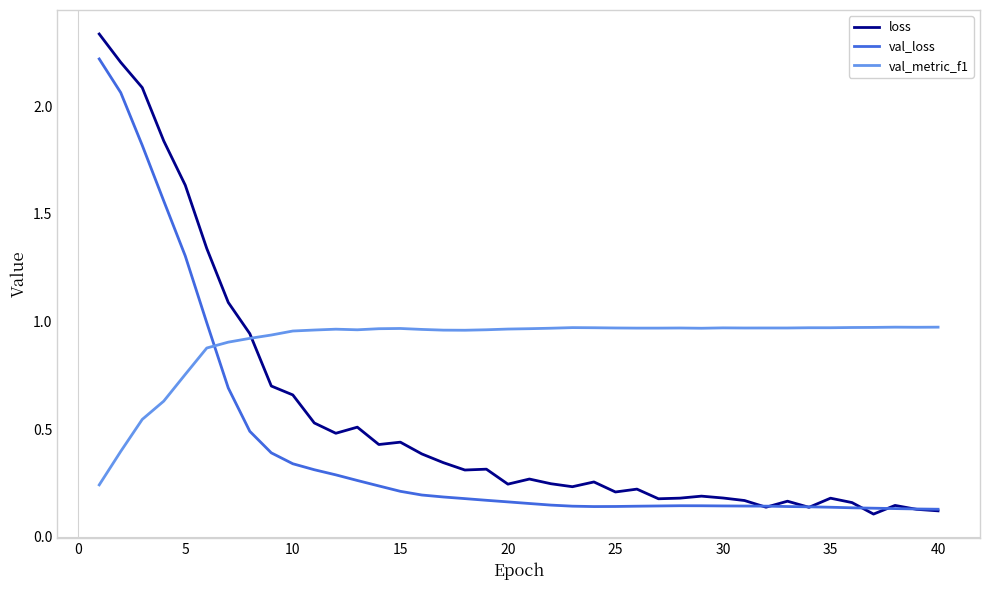

Which series has the largest total across all categories?

val_metric_f1